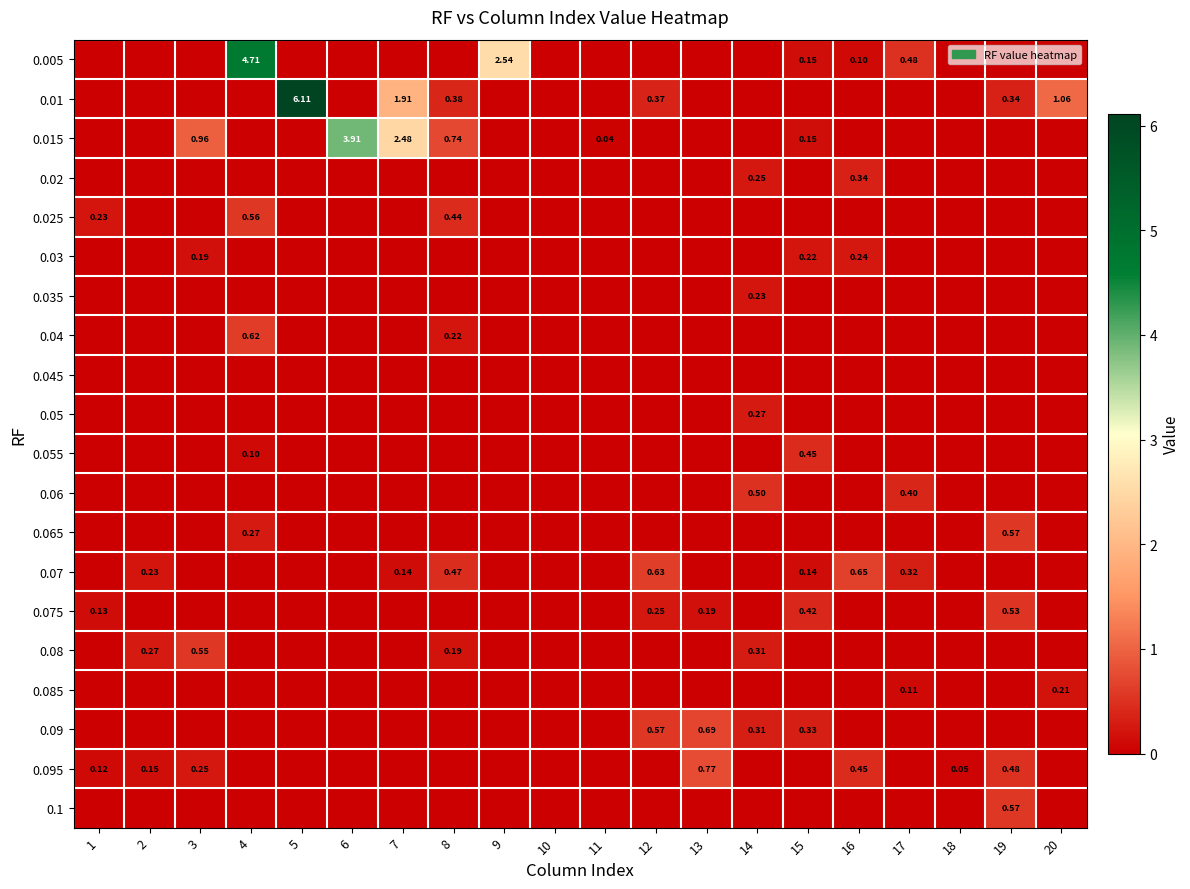

What is the total value across all series at 4?

6.3